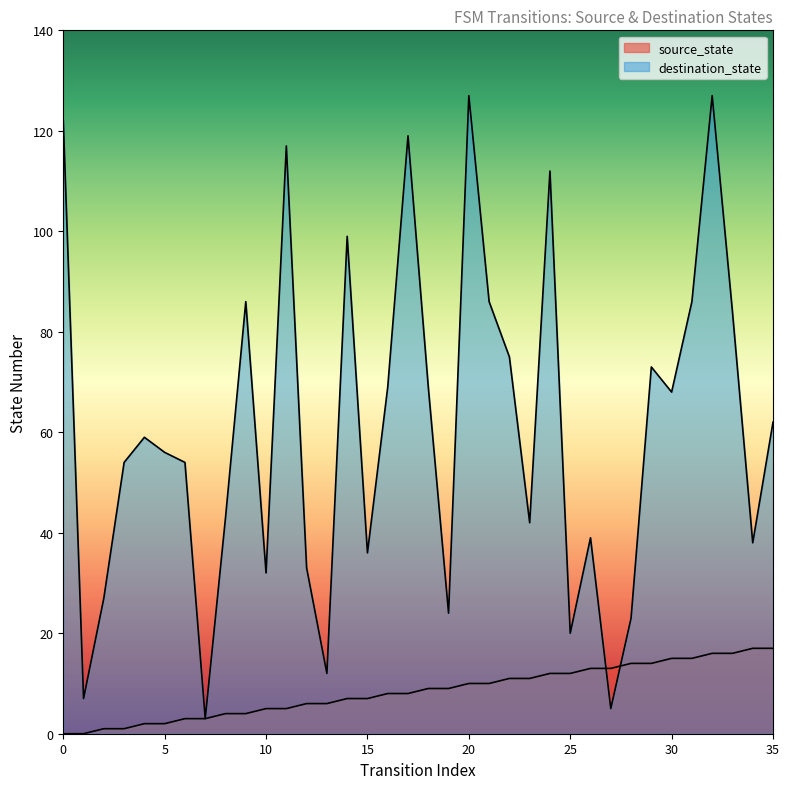

What value does the destination_state series have at 28?

23